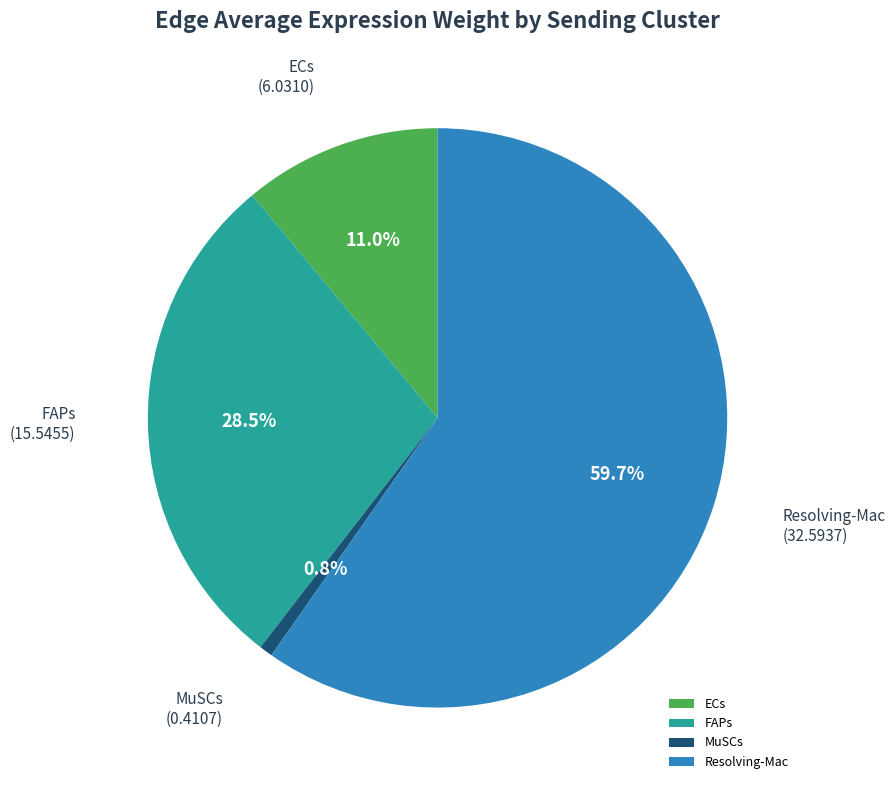

Which has a higher value, FAPs or Resolving-Mac?

Resolving-Mac